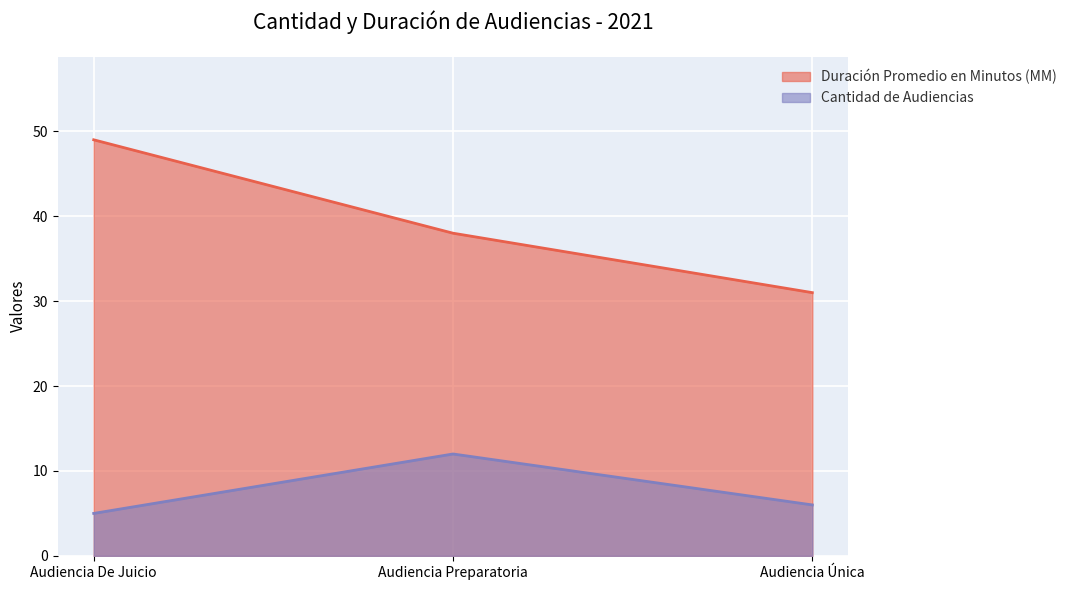

True or false: Cantidad de Audiencias has a value of 5 at Audiencia De Juicio.

True